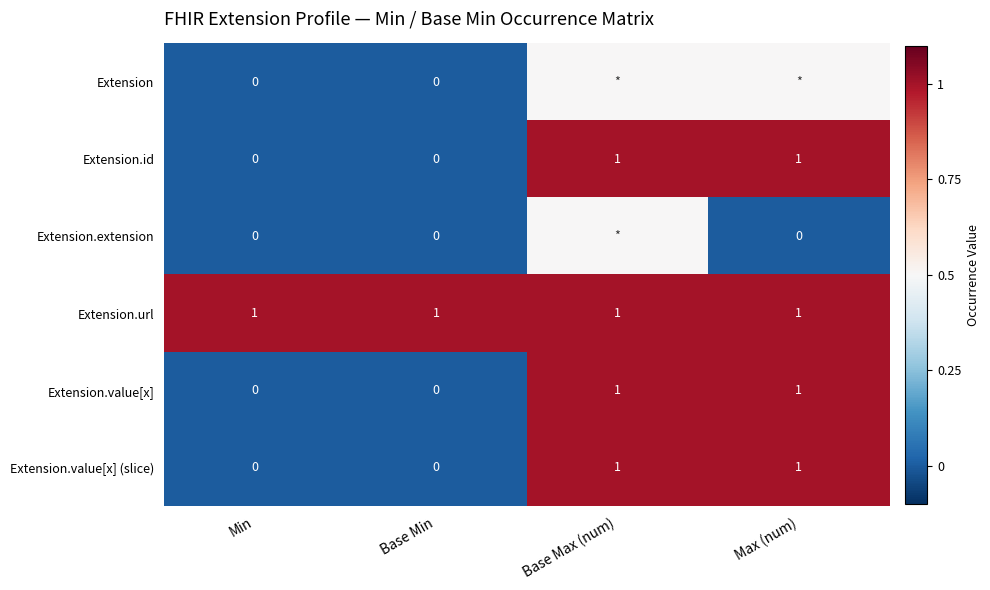

How many positive values does the Extension.id series have?

2